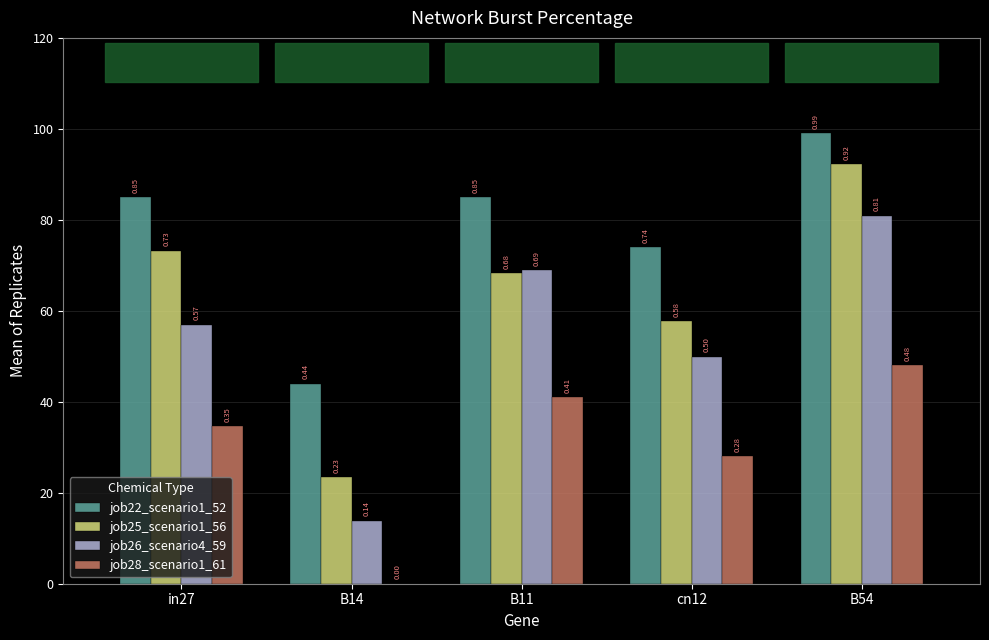

What is the sum of all job28_scenario1_61 values?

1.5